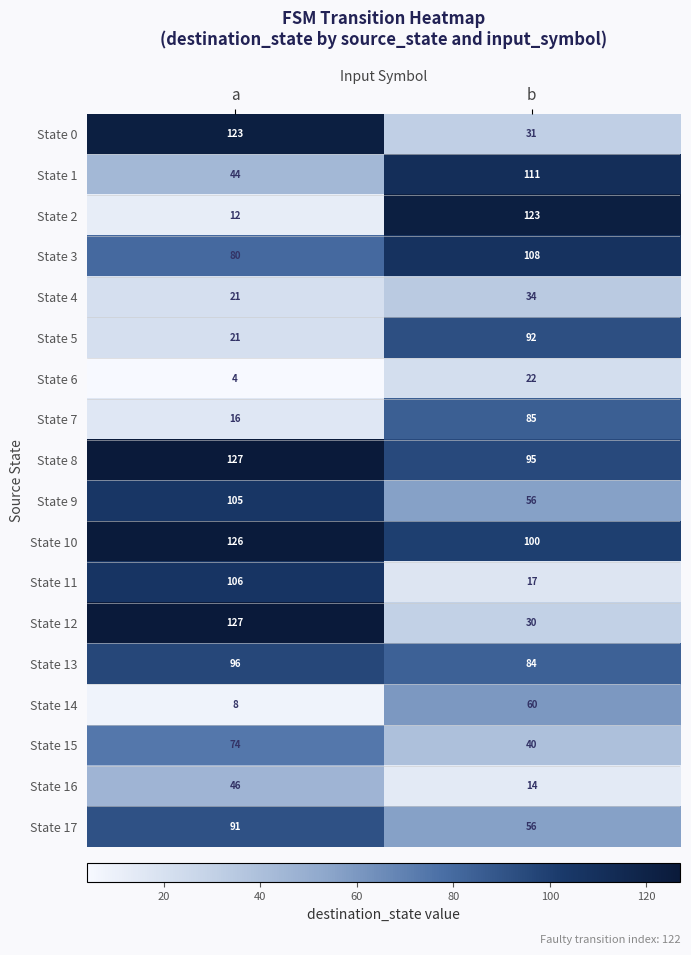

Count the number of categories in the chart.

2